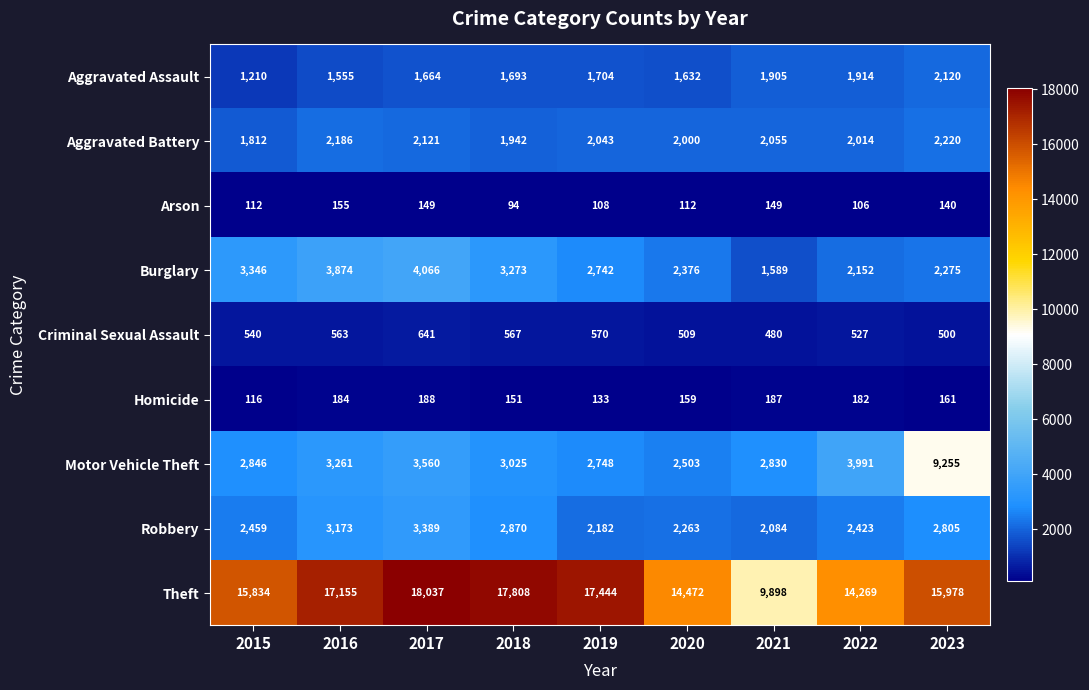

At how many categories does at least one series exceed 7166?

9